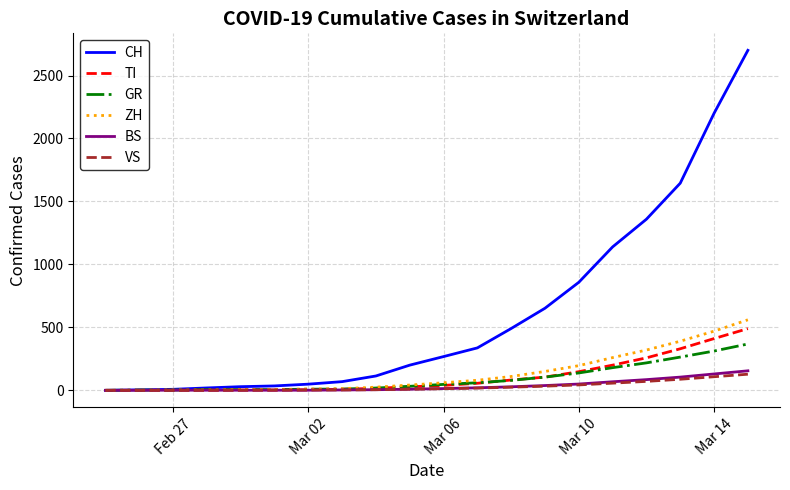

What is the sum of all TI values?

2182